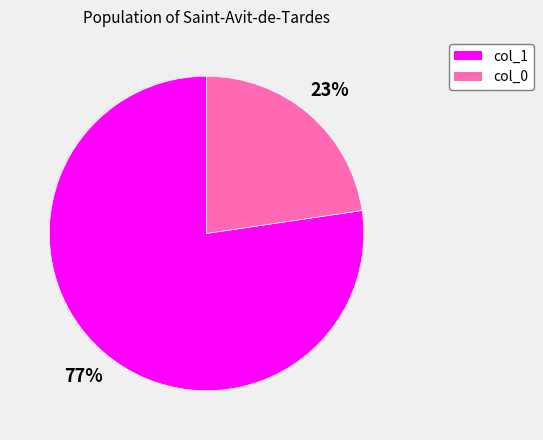

Does any single category account for the majority?

Yes